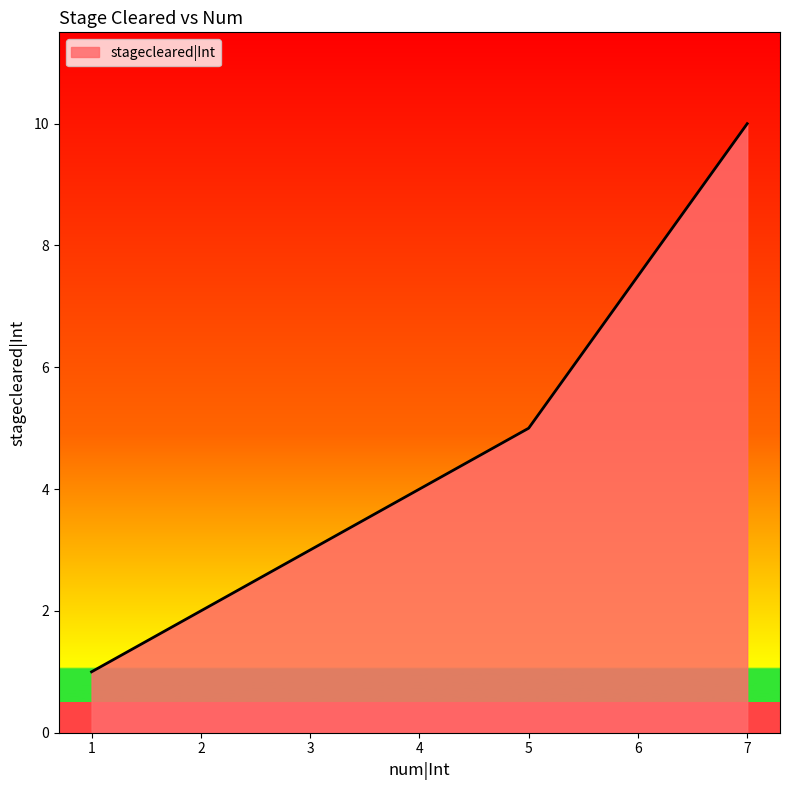

The value at 7 is 10. True or false?

True